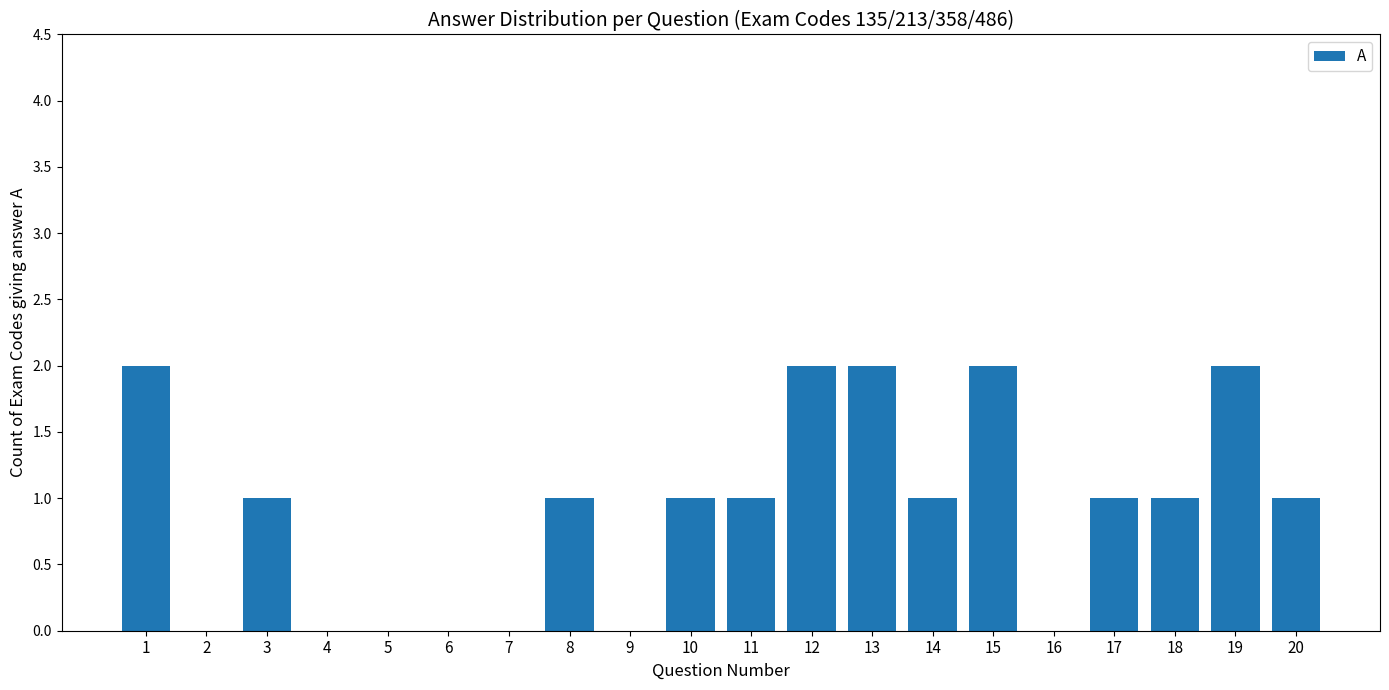

What is the maximum value shown in the chart?

2